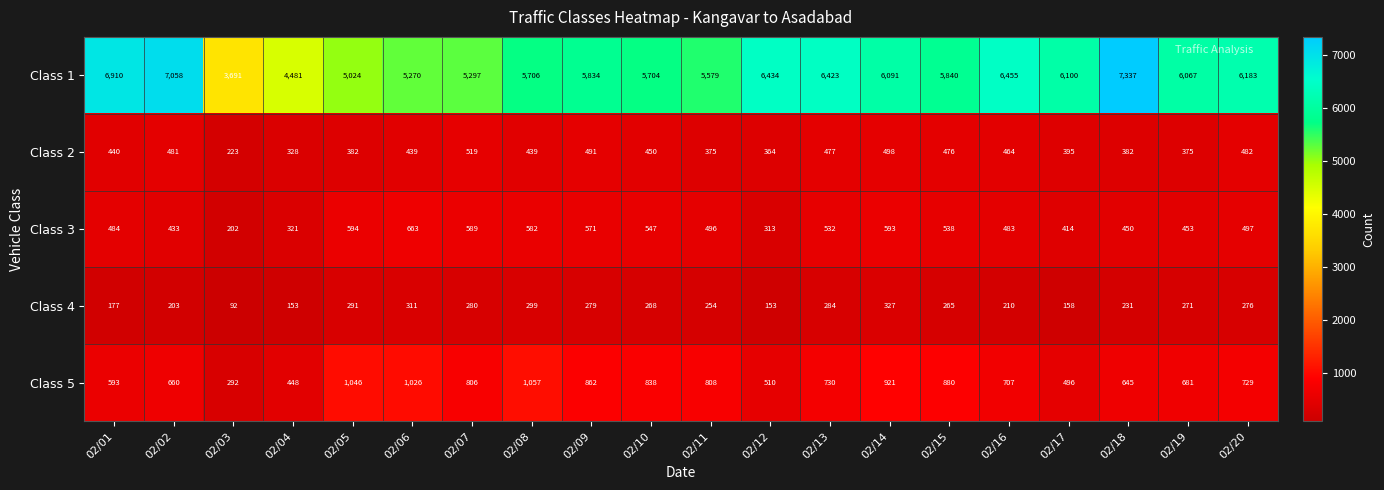

Where is Class 5 nearest to the value 674?

02/19